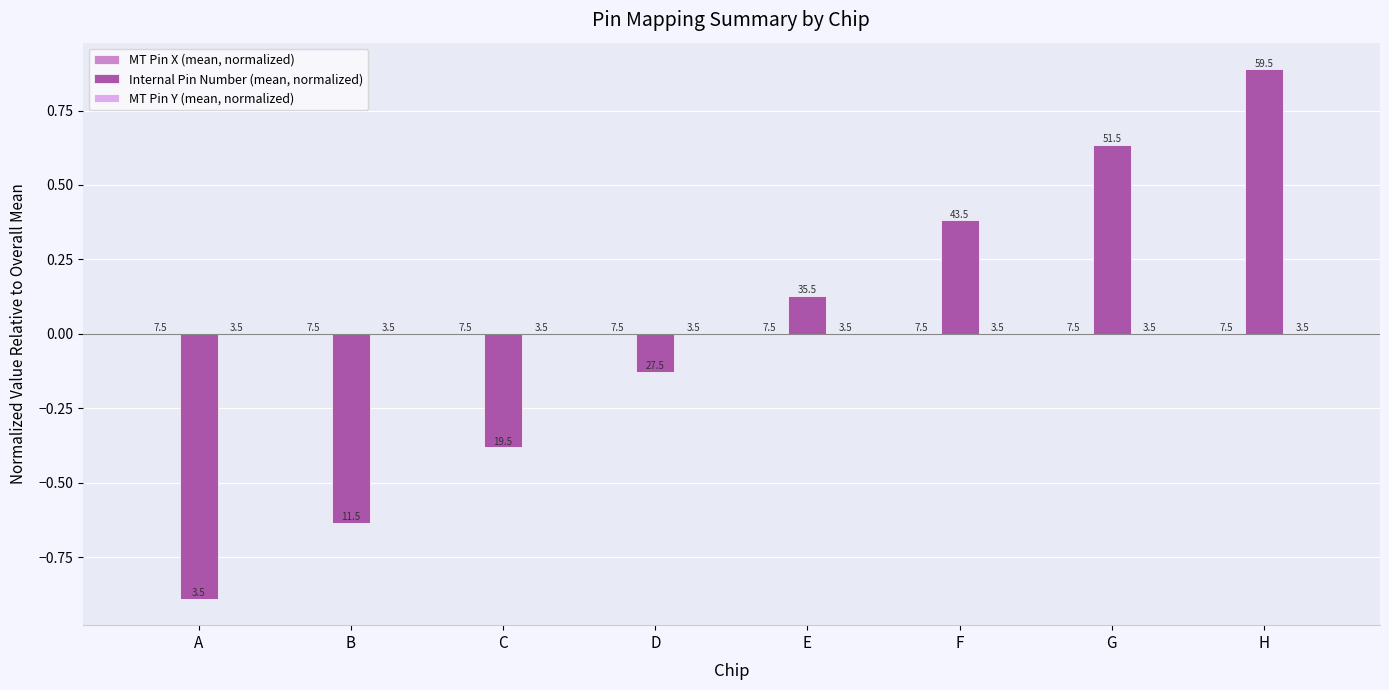

Are the bars horizontal?

No